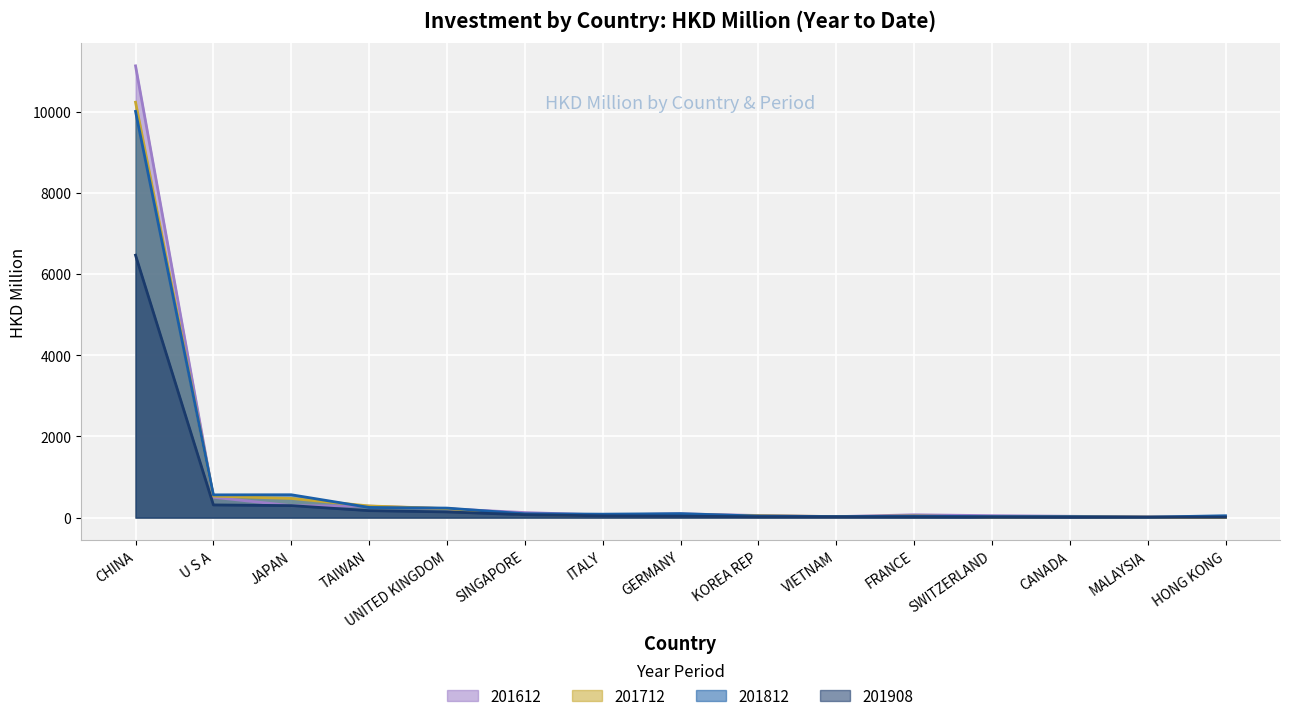

What is the difference between the second highest and second lowest values in the 201612 series?

484.7